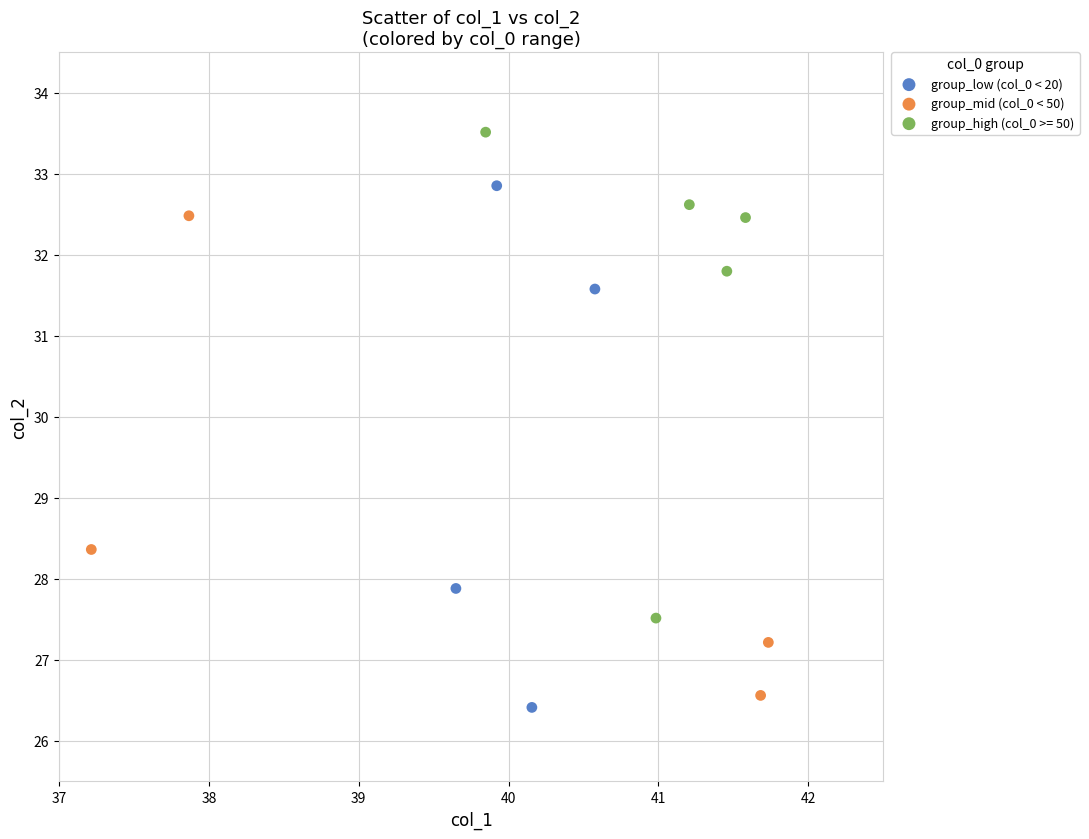

What are all the series names shown in the legend?

group_low (col_0 < 20), group_mid (col_0 < 50), group_high (col_0 >= 50)